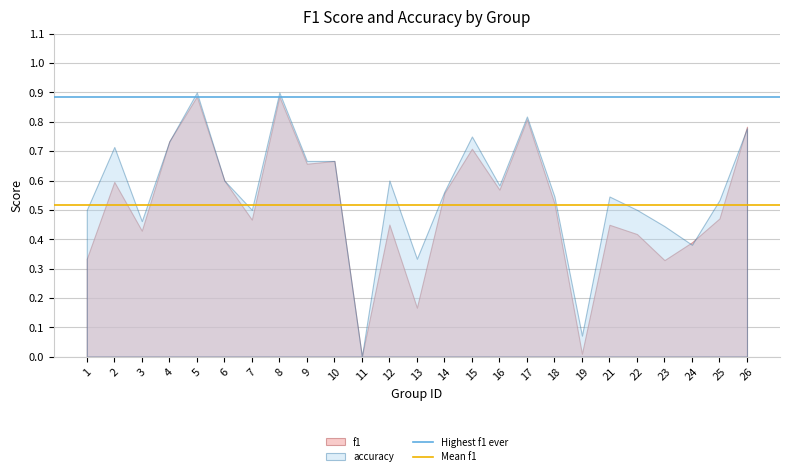

Which series has the largest total across all categories?

accuracy